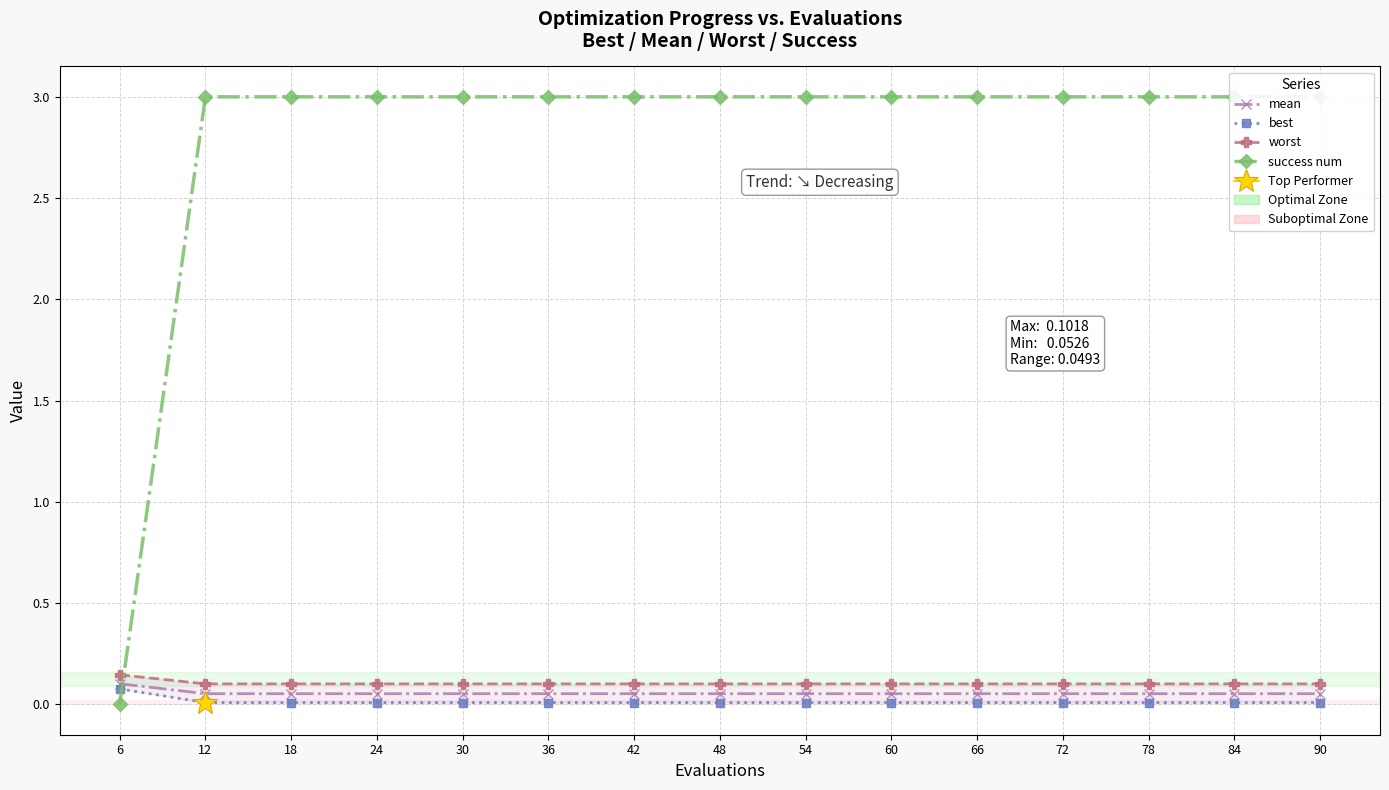

What is the spread (max minus min) of values at 54?

3.0